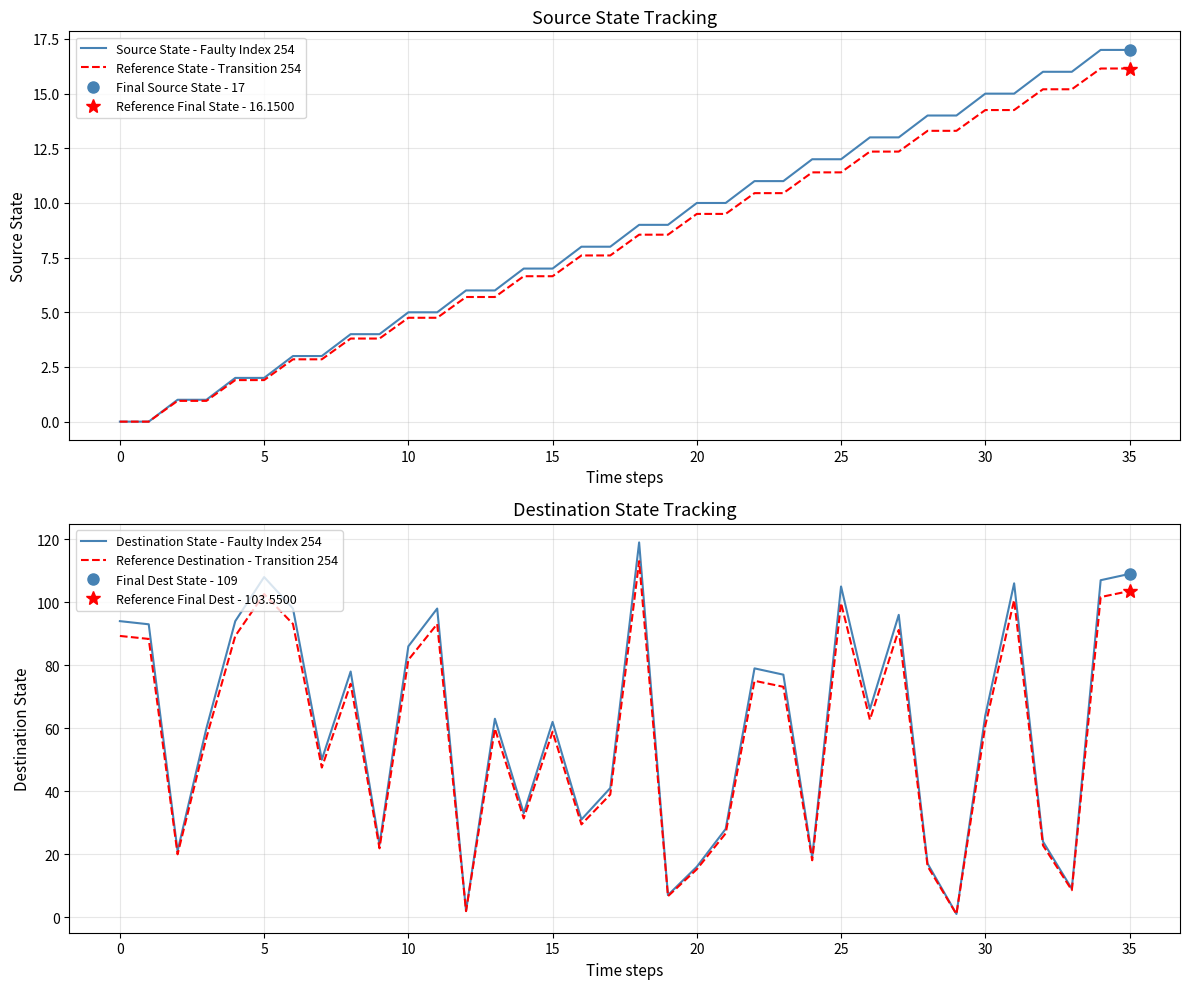

What is the difference between the maximum and second lowest values in the Source State - Faulty Index 254 series?

17.0